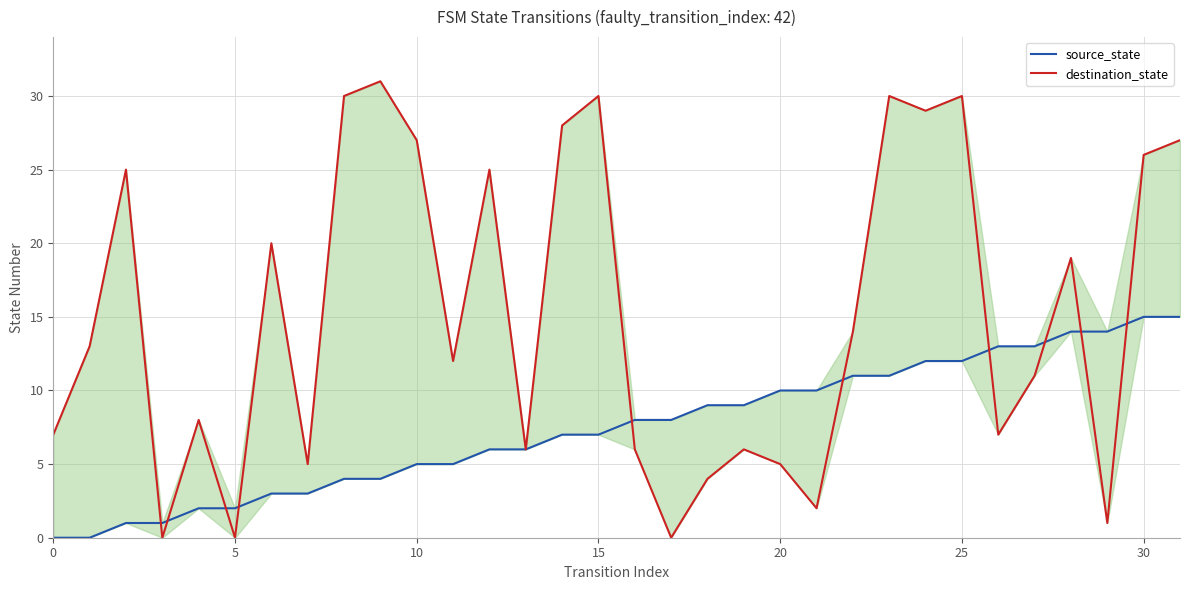

What is the value of the source_state point at the 25th from the left?

12